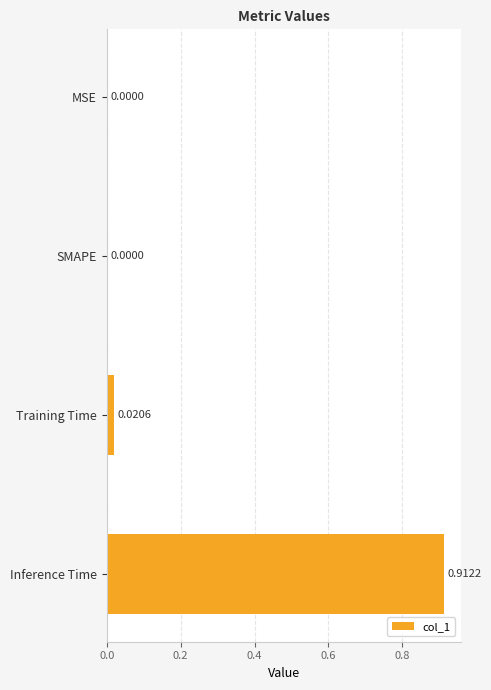

Which category has the highest value across all series?

Inference Time